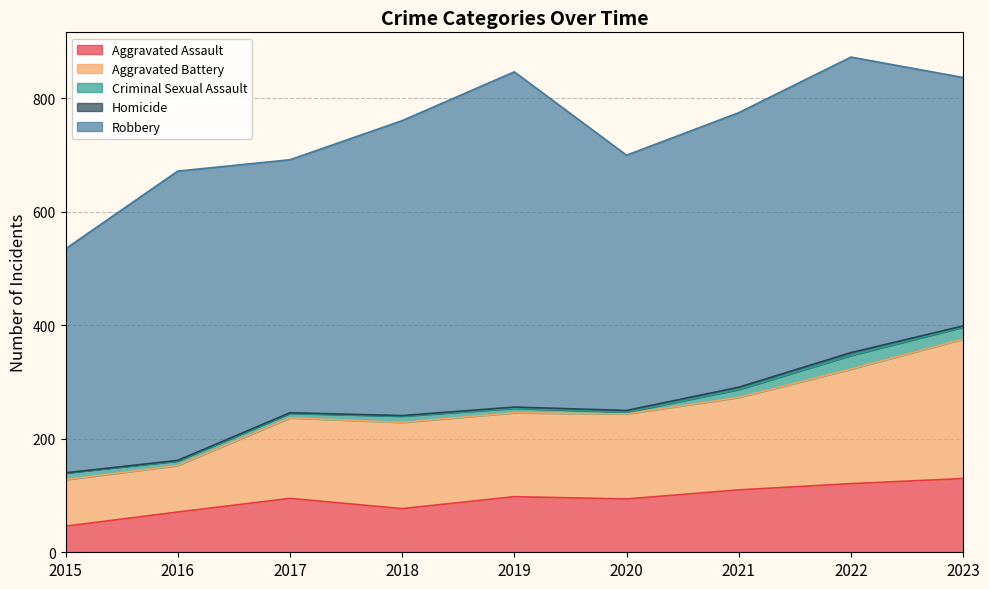

Reading left to right, list all the values displayed in this chart.

Aggravated Assault: 46	71	95	77	98	94	110	121	130
Aggravated Battery: 82	82	142	152	148	150	163	202	246
Criminal Sexual Assault: 12	8	8	11	8	3	14	24	21
Homicide: 0	1	1	1	2	3	4	5	2
Robbery: 395	510	446	520	591	450	484	521	438